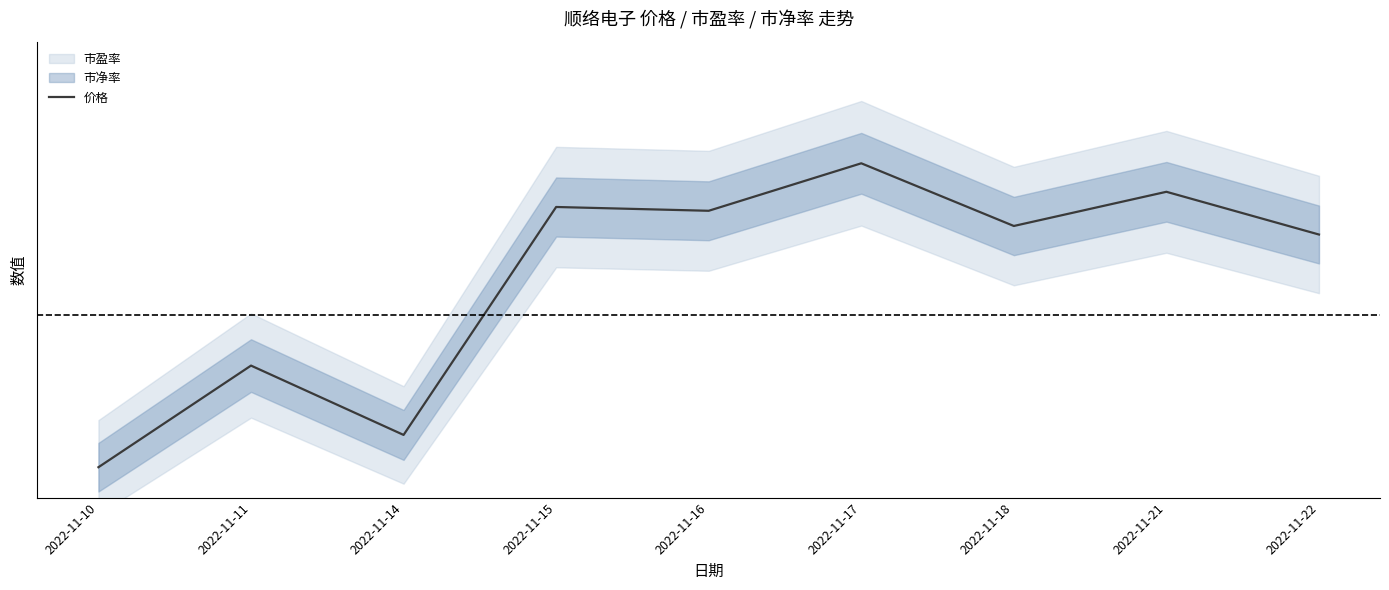

Read the value at 2022-11-16.

0.8